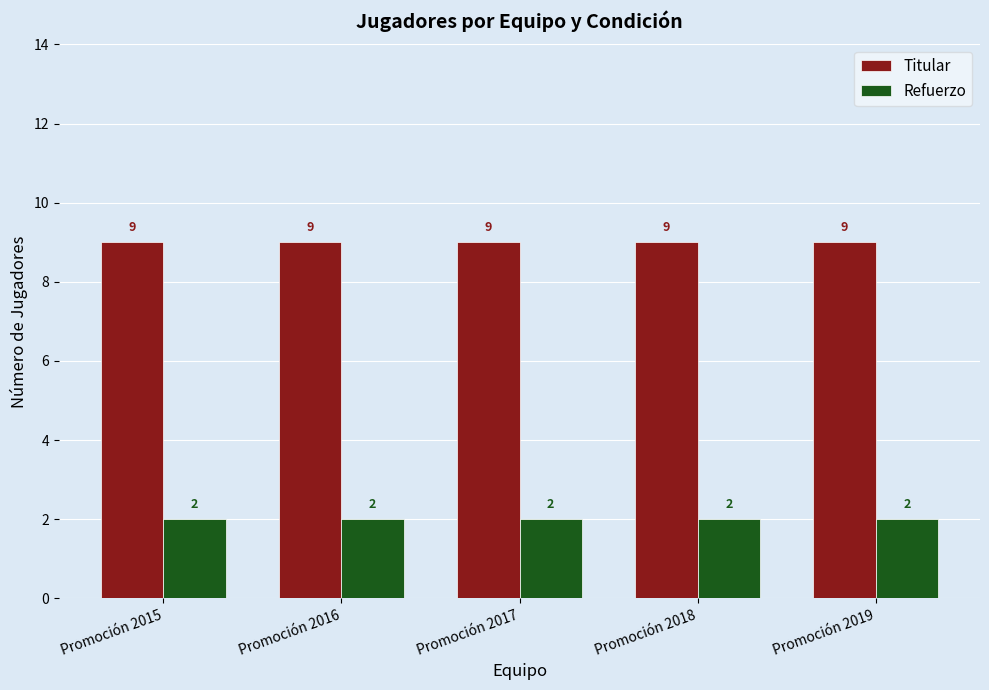

What is the minimum value for Titular?

9